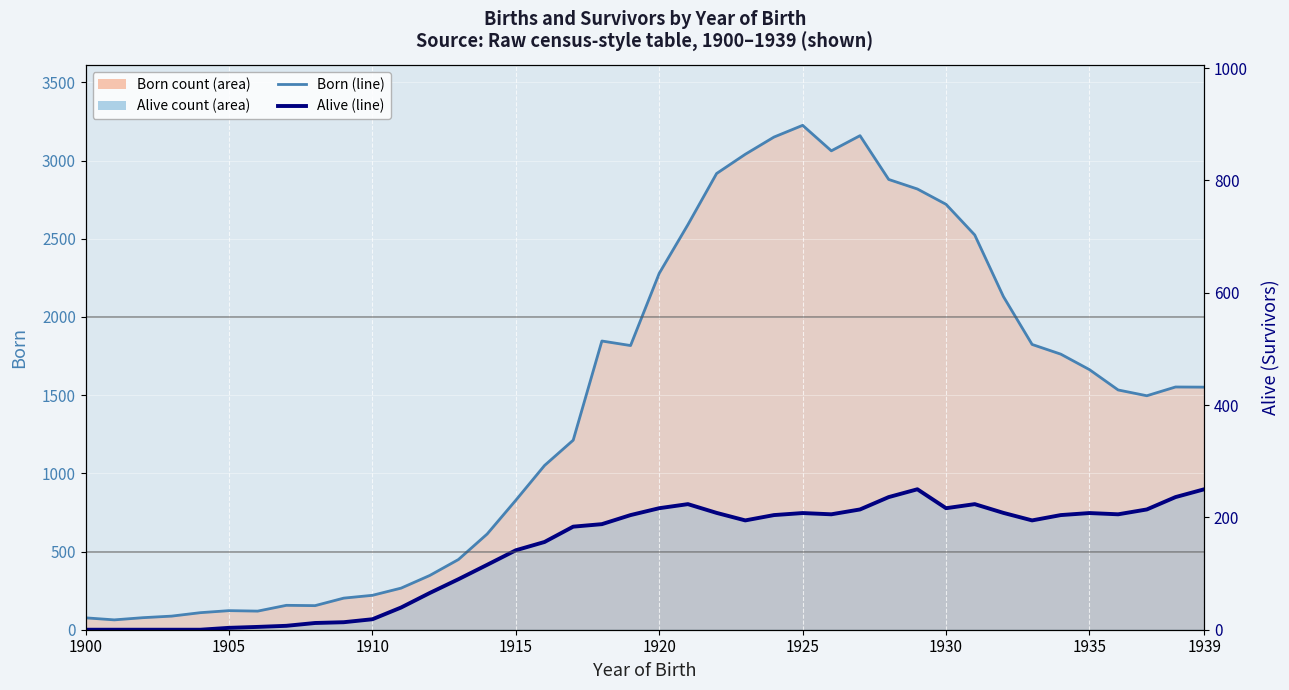

How many values in Alive (survivors per YOB) are above zero?

35